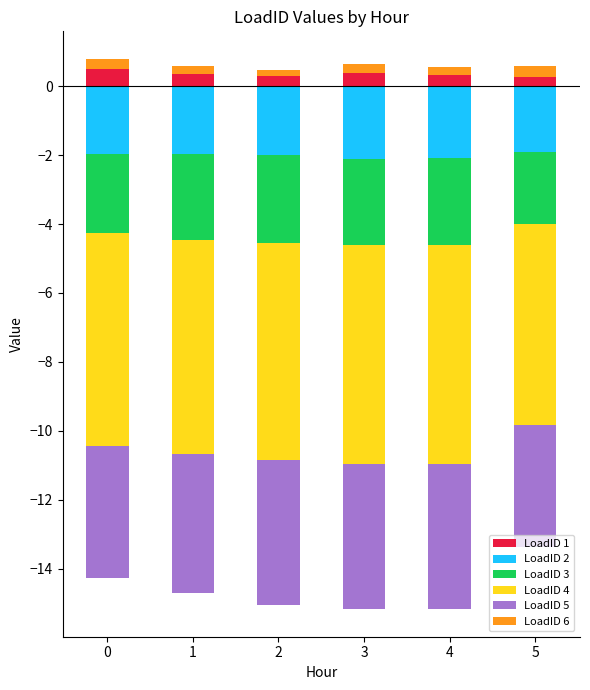

Count the LoadID 4 values in the range -6 to -5.

1